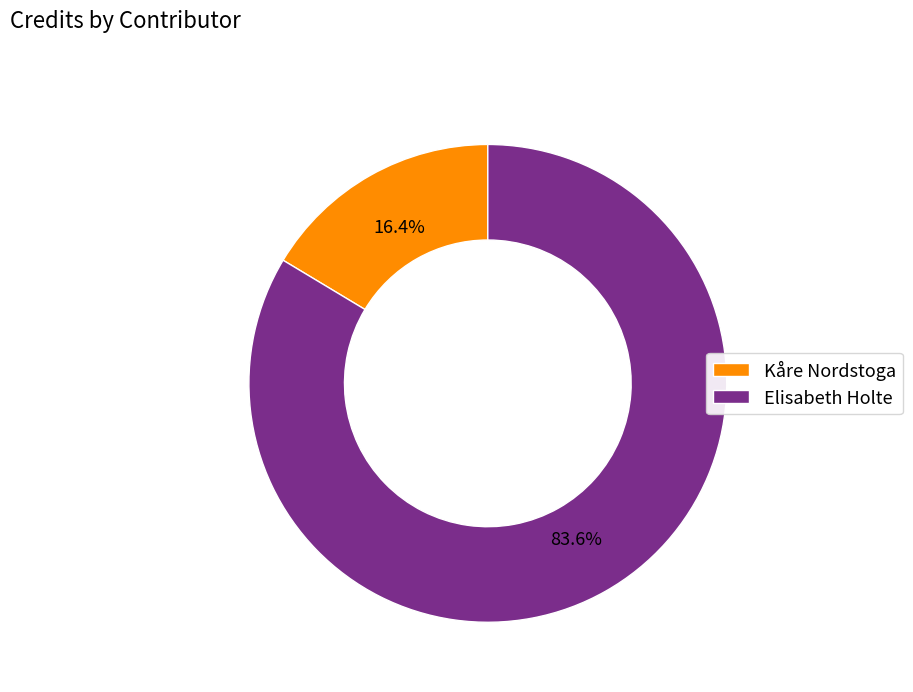

Rank the categories by value from lowest to highest.

Kåre Nordstoga, Elisabeth Holte